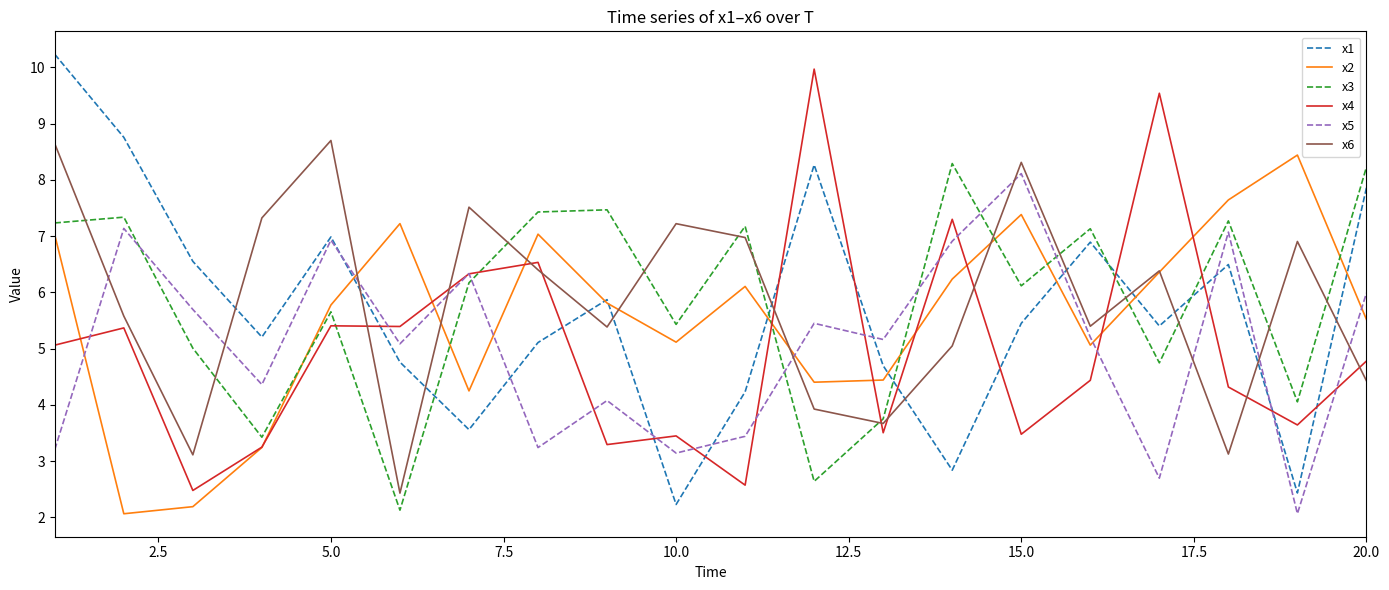

What is the greatest value displayed?

10.2